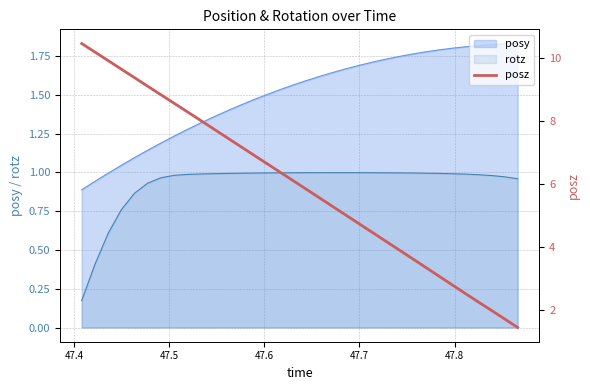

True or false: the data has more than 0 interior local peaks.

False